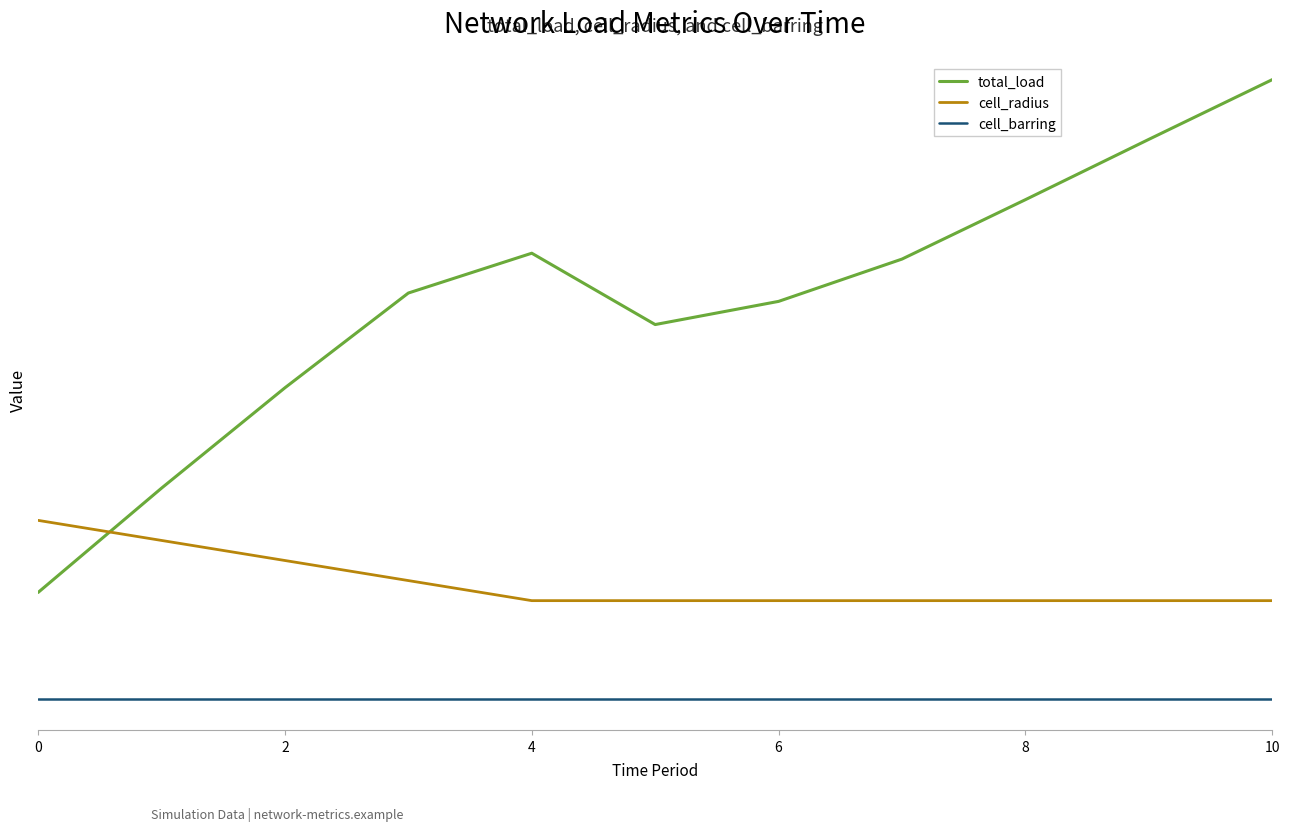

Does the chart display data point markers on the line(s)?

No